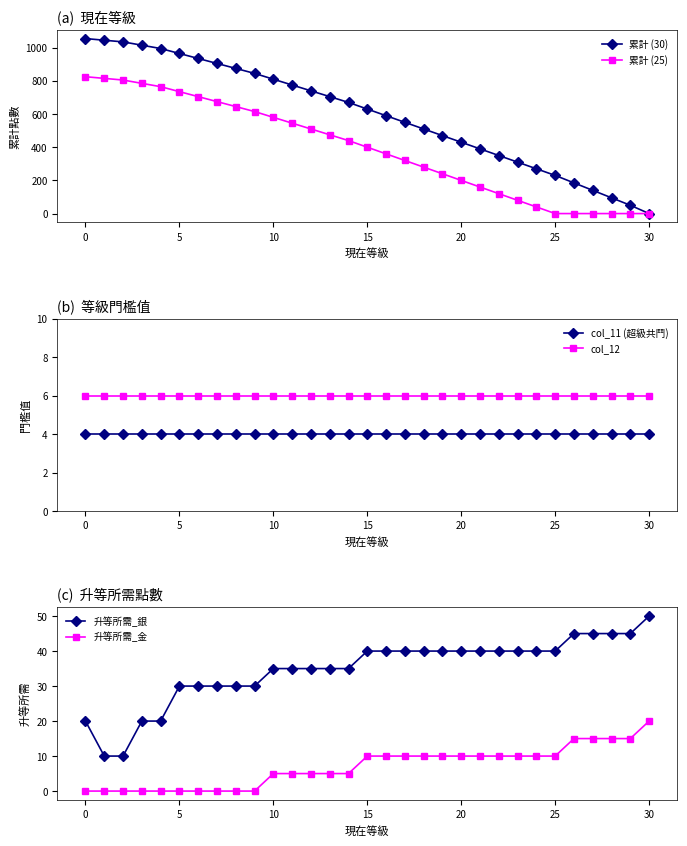

Which series has the largest total across all categories?

累計 (30)